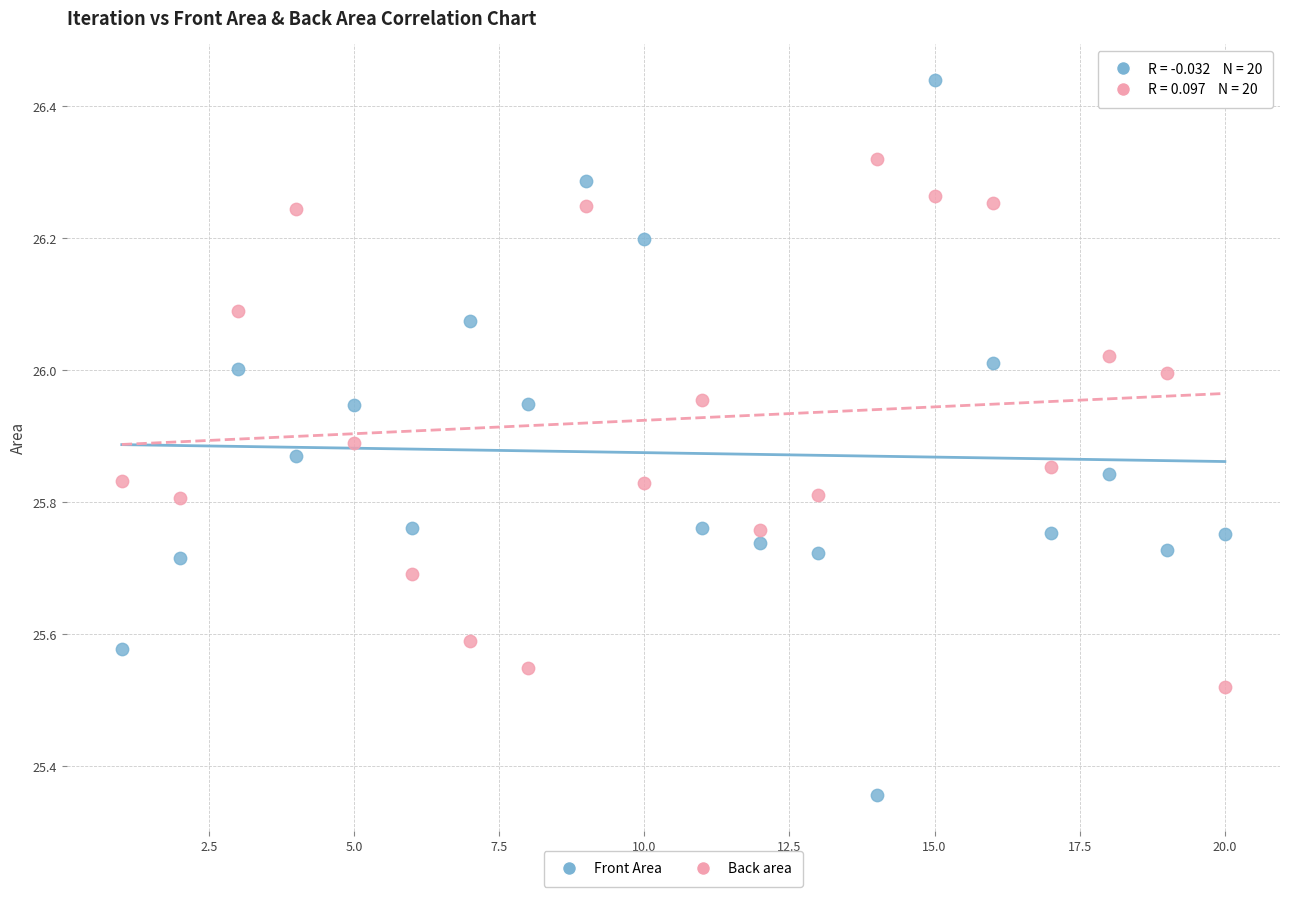

What is the X range (max minus min) for the scatter plot?

19.0